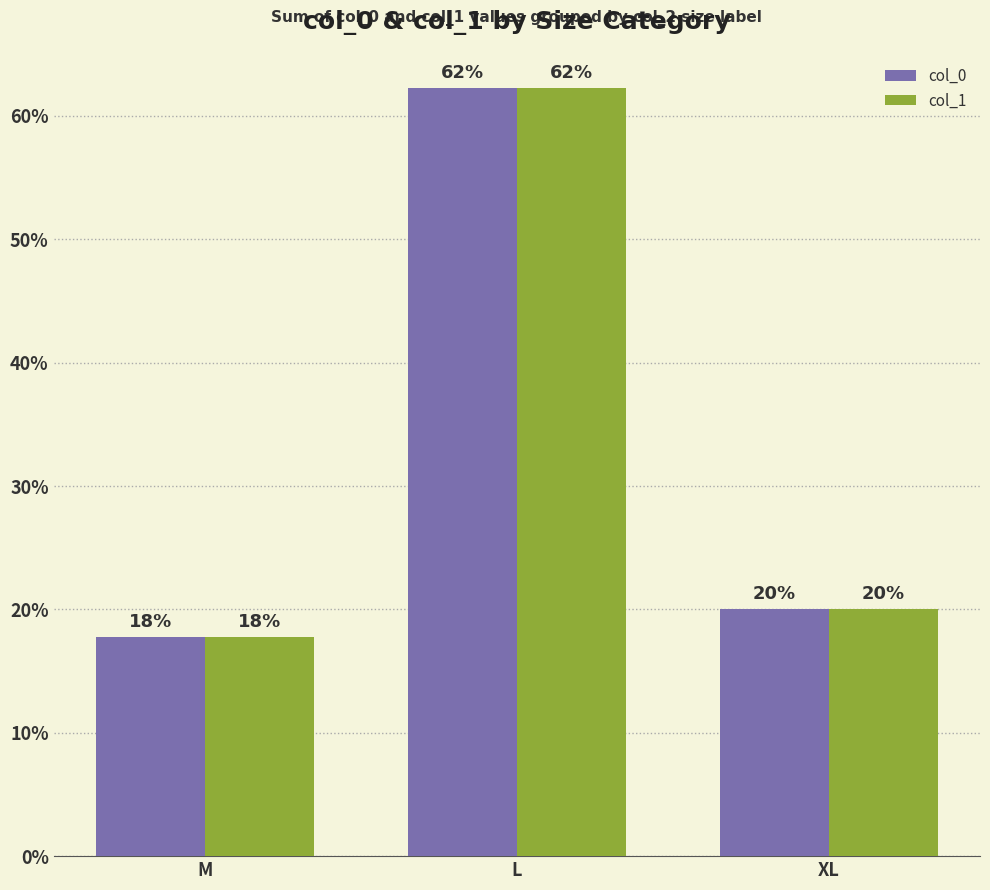

What is the minimum value shown in the chart?

17.8